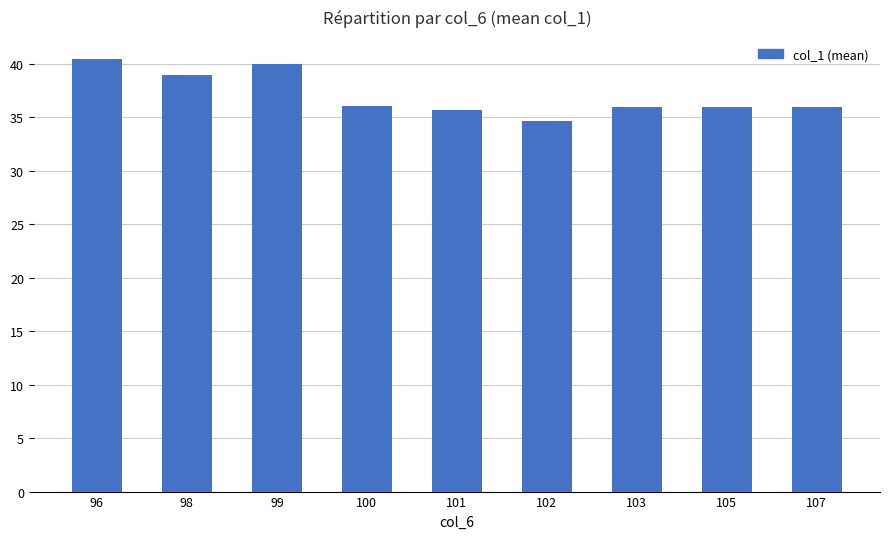

What is the ratio of the value at 96 to the value at 105?

1.1